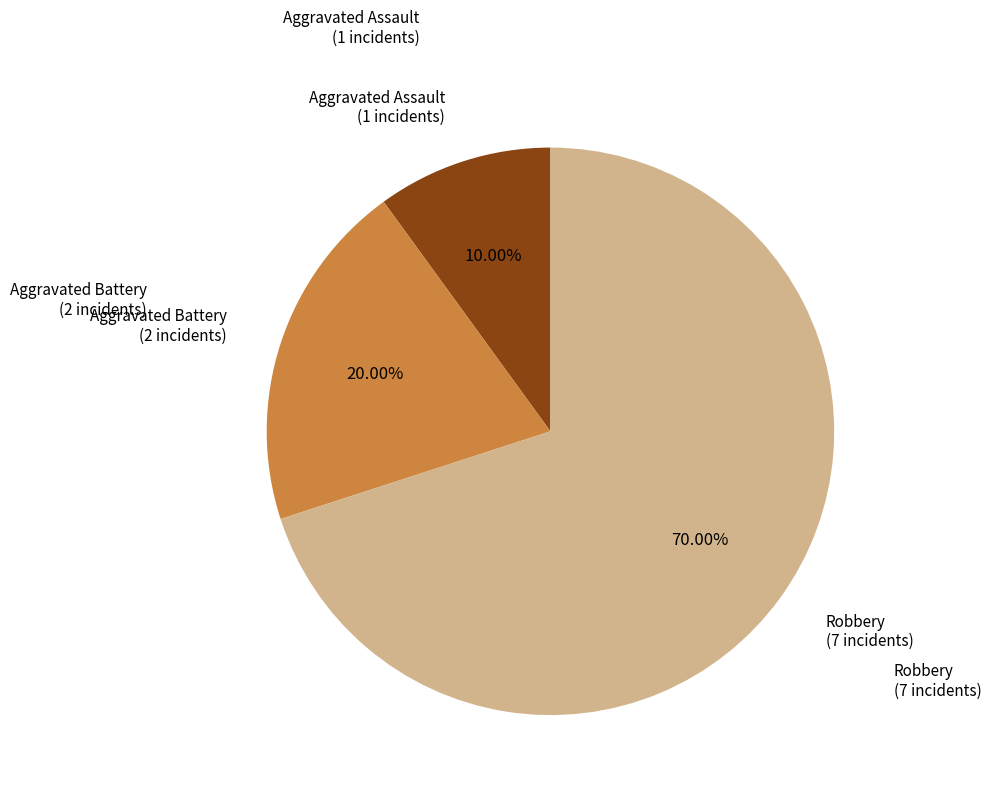

Is there a majority slice in this chart?

Yes